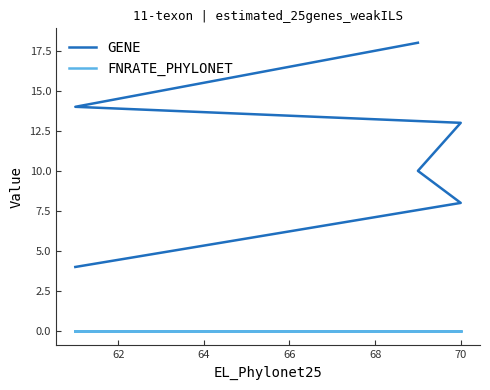

Rank the series at 68 from lowest to highest value.

FNRATE_PHYLONET, GENE